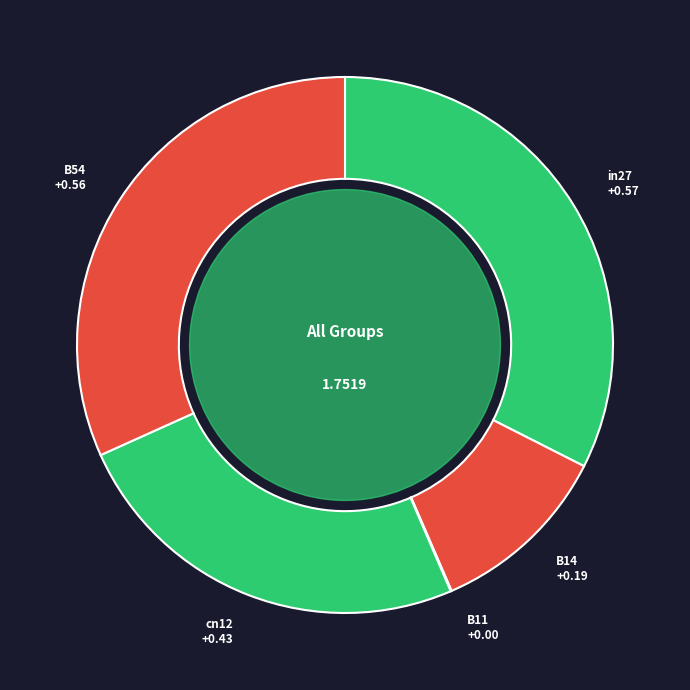

Is there a majority slice in this chart?

No